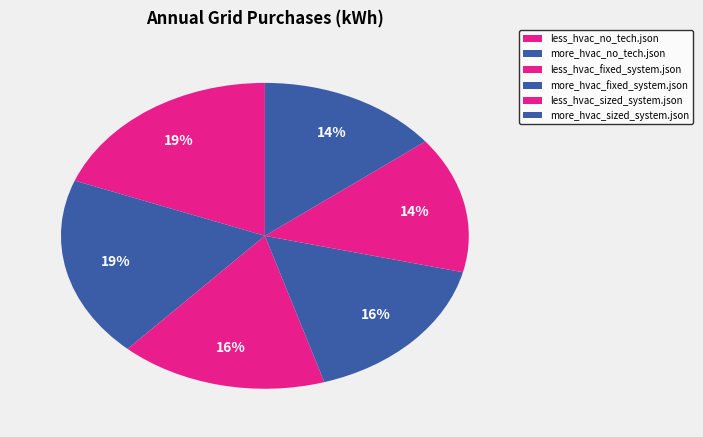

How many slices are in this pie chart?

6